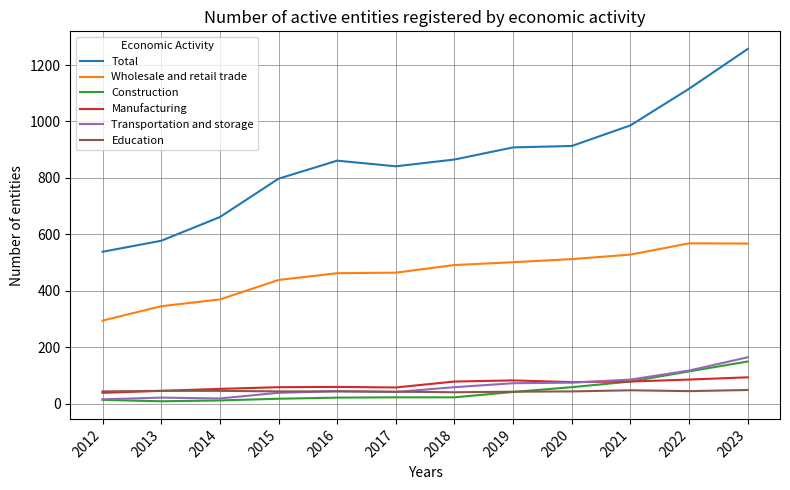

In Manufacturing, how many points are lower than both neighbors (excluding endpoints)?

2